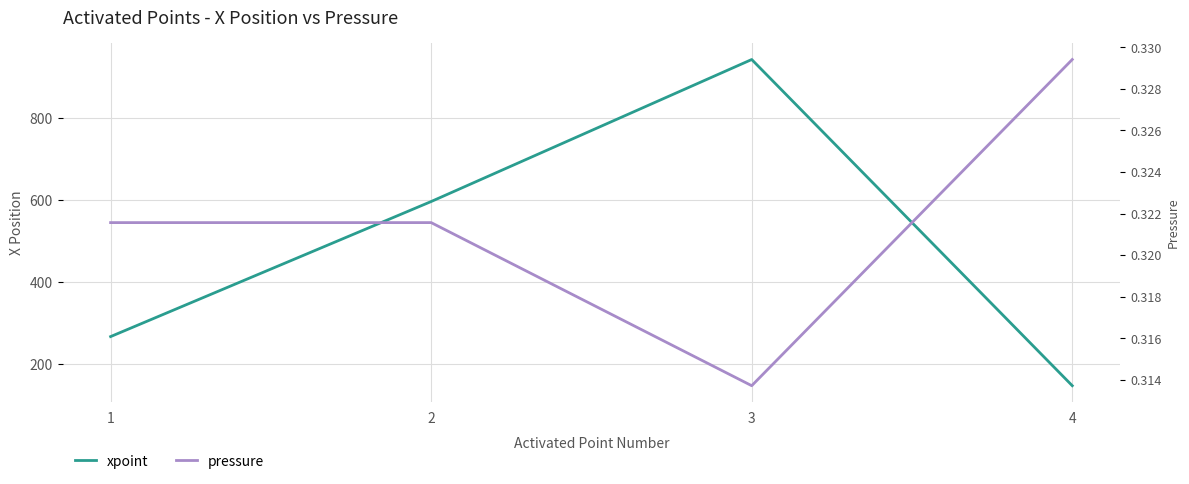

What is the approximate value of pressure at 3?

0.3